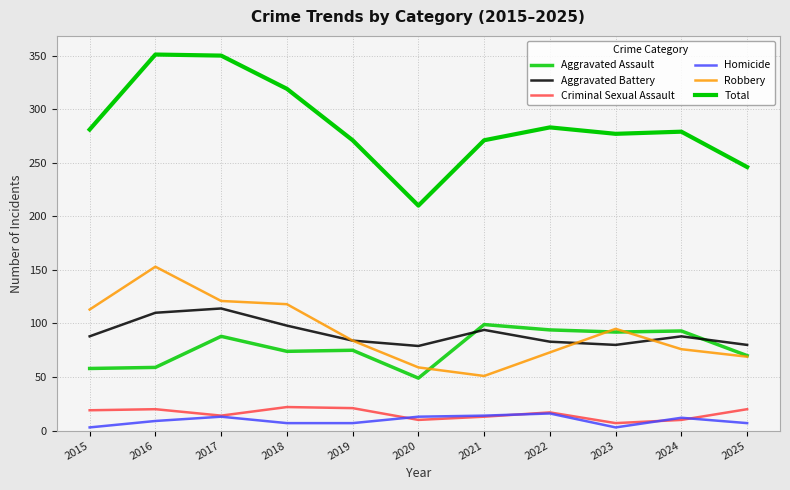

How many lines are shown in the chart?

6